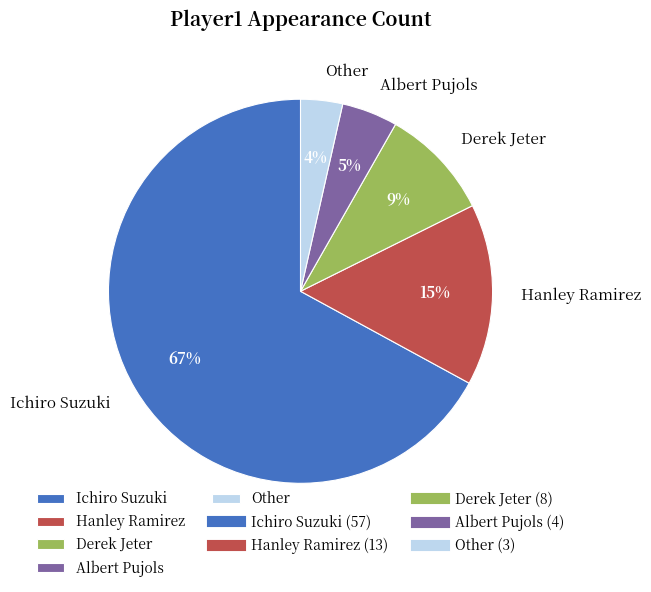

The Ichiro Suzuki slice represents 67% of the pie. True or false?

True